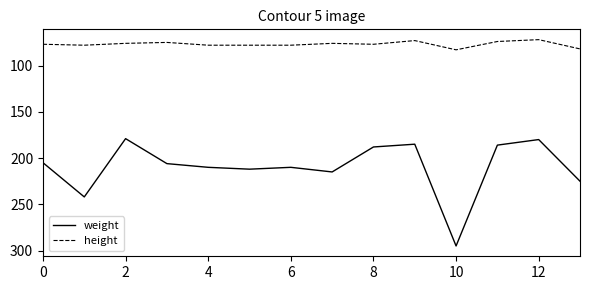

What is the difference between the maximum and minimum values in the height series?

11